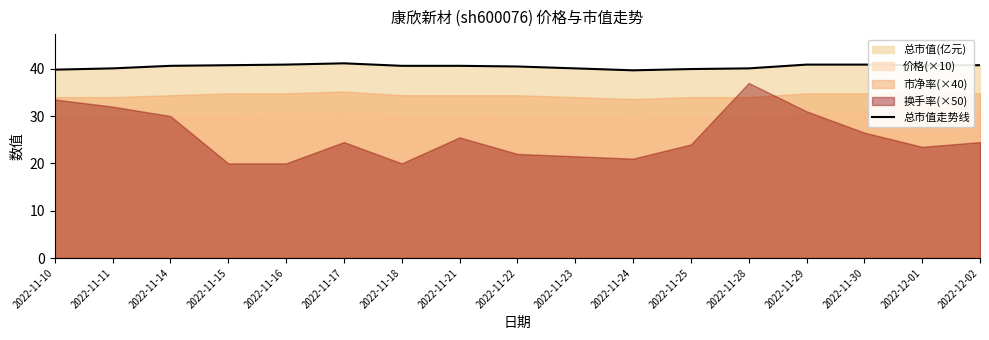

What is the label of the 10th point from the left?

2022-11-23